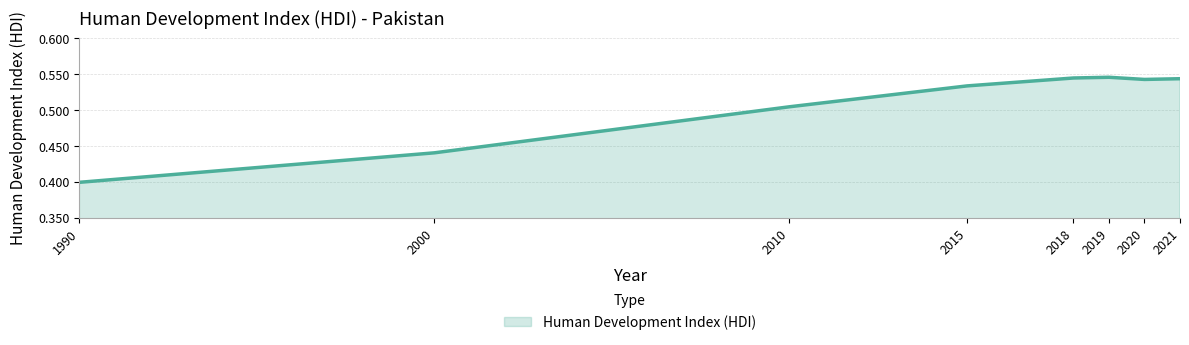

Between 2018 and 2000, which is larger?

2018